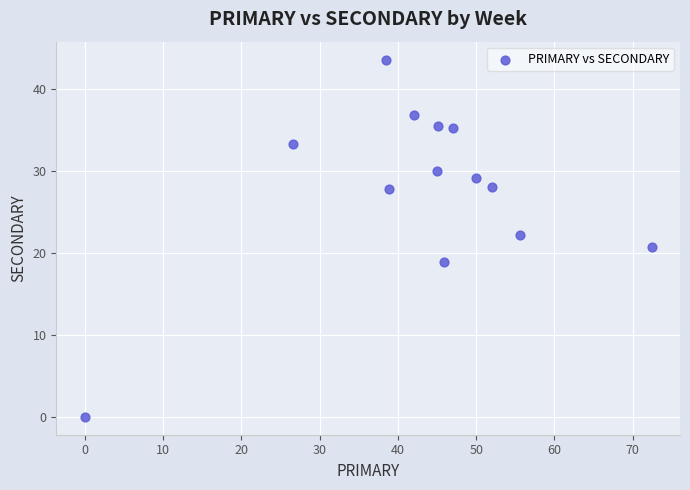

What is the range of X values (max minus min)?

72.4